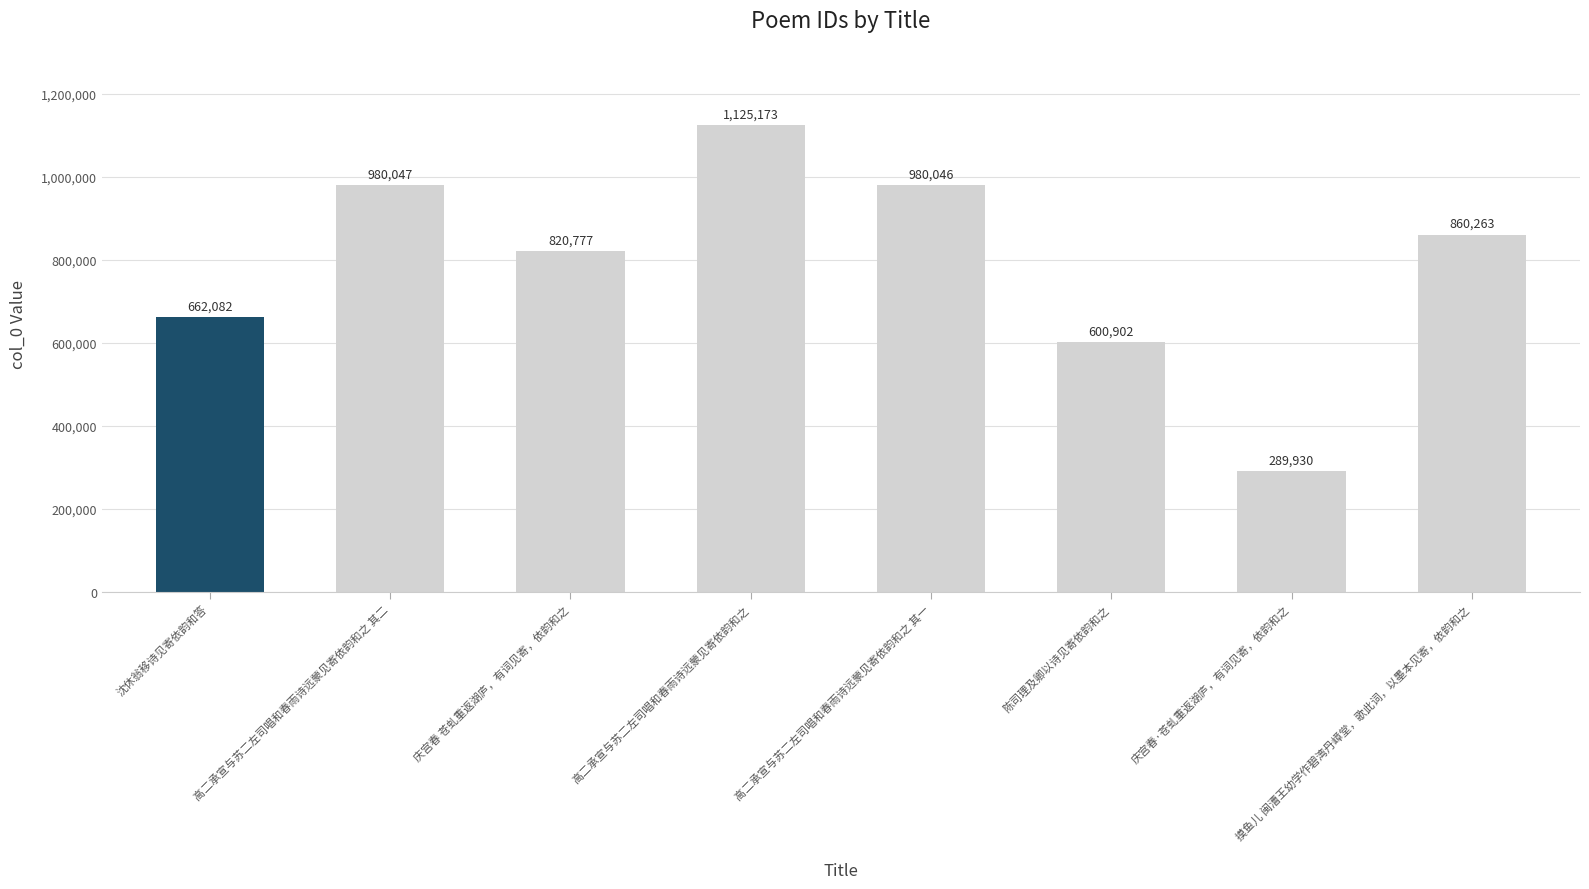

List the labels in order of value, largest first.

高二承宣与苏二左司唱和春雨诗远蒙见寄依韵和之, 高二承宣与苏二左司唱和春雨诗远蒙见寄依韵和之 其二, 高二承宣与苏二左司唱和春雨诗远蒙见寄依韵和之 其一, 摸鱼儿 闽漕王幼学作碧湾丹嶂堂，歌此词，以墨本见寄，依韵和之, 庆宫春 苍虬重返湖庐，有词见寄，依韵和之, 沈休翁移诗见寄依韵和答, 陈司理及卿以诗见寄依韵和之, 庆宫春·苍虬重返湖庐，有词见寄，依韵和之